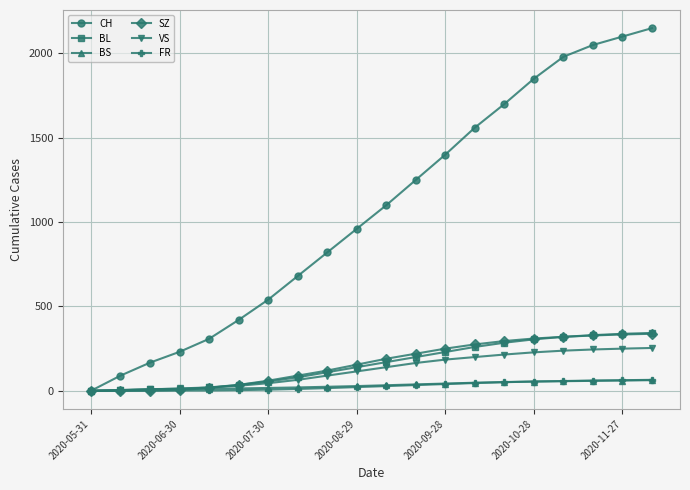

Which series has the largest range (max minus min)?

CH